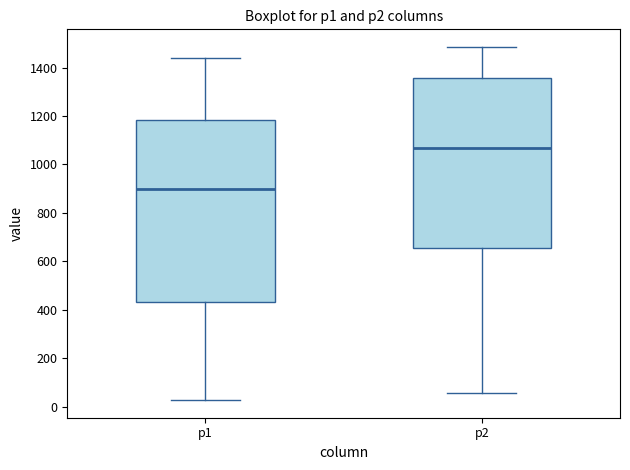

Reading left to right, transcribe this box plot: for each box, give where its median line is, the range the box spans, and where its two whiskers end, as read against the y-axis. The values are not printed on the chart, so give them approximately, as read against the axis.

p1: median 900, box 440 to 1180, whiskers 20 to 1440
p2: median 1060, box 660 to 1360, whiskers 60 to 1480